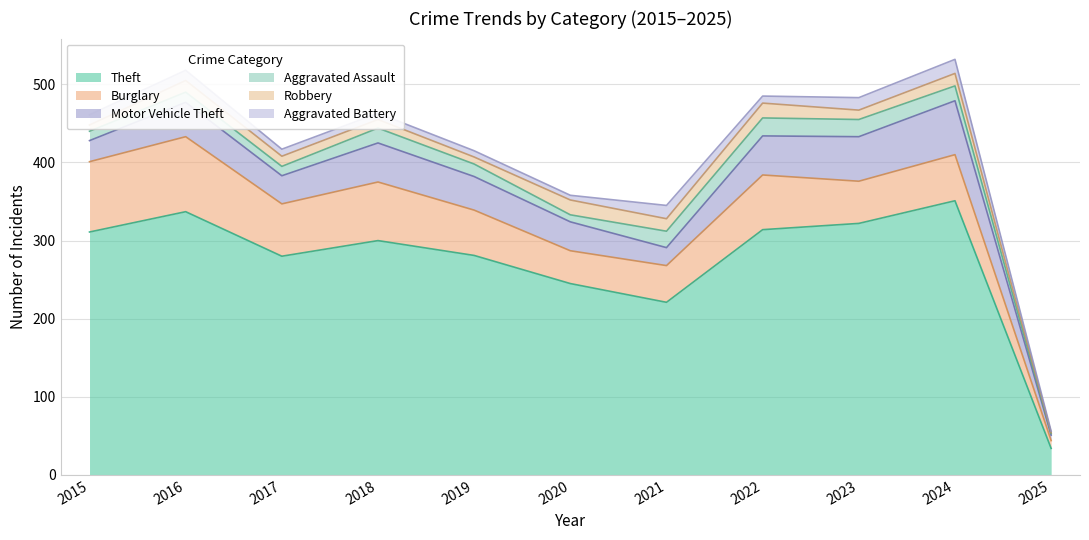

Which label corresponds to the largest value in the chart?

2024